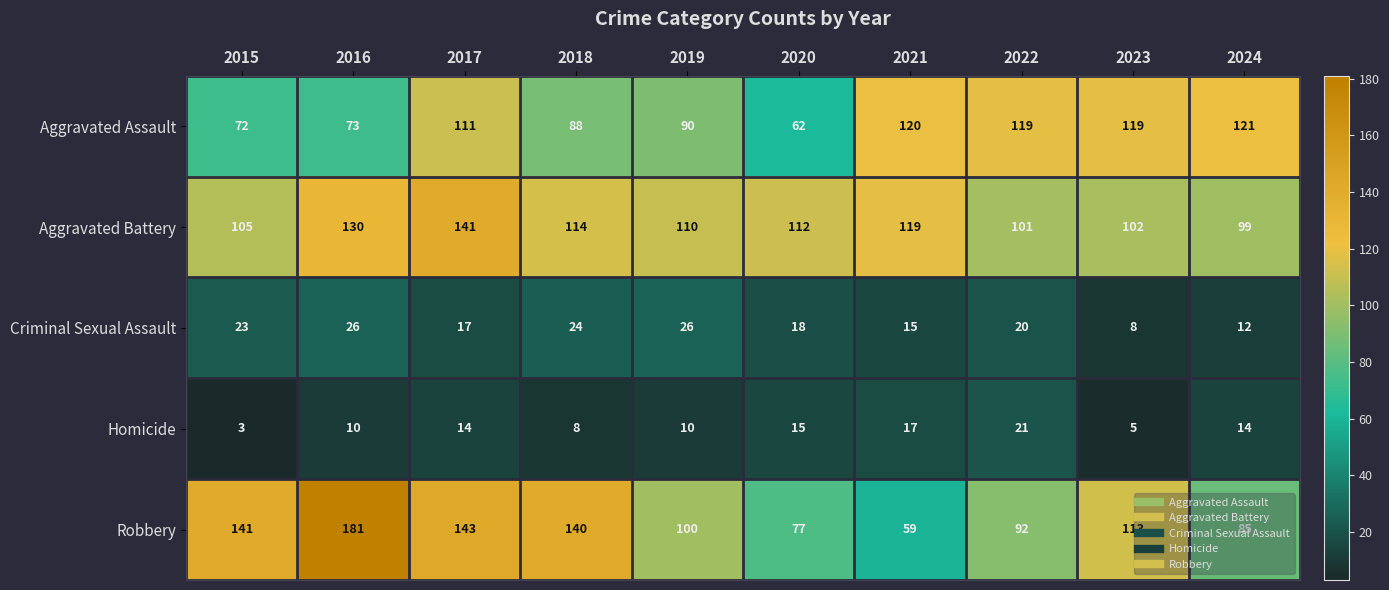

True or false: Robbery has a value of 143 at 2017.

True